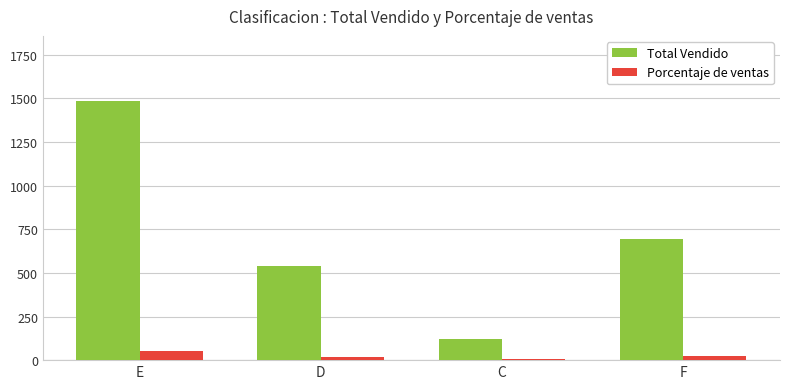

At which category is the sum across all series the highest?

E